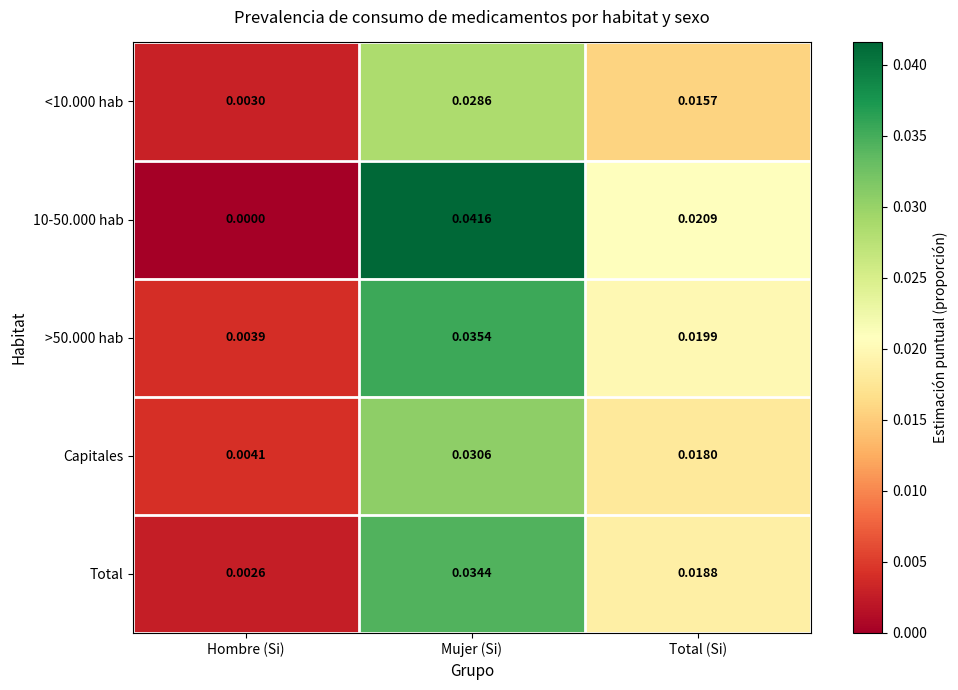

Is the value of <10.000 hab at Hombre (Si) greater than the value of Total at Mujer (Si)?

No